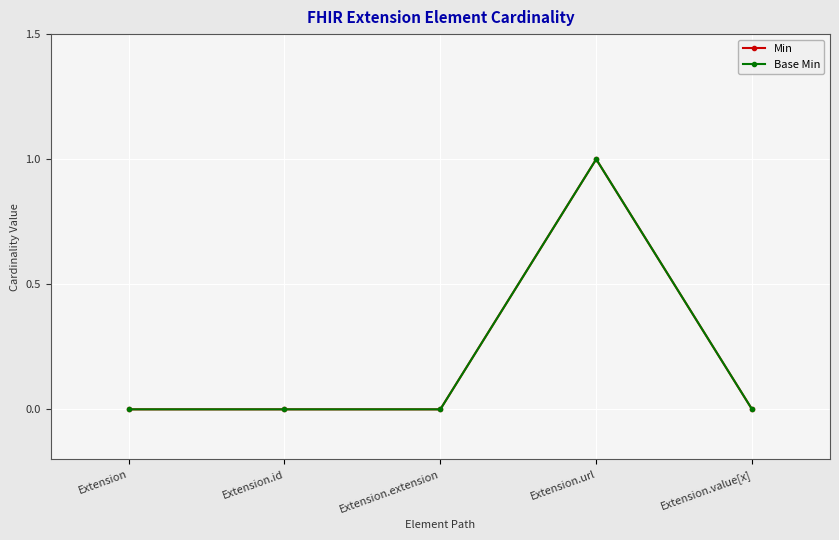

List the labels in order of Base Min value, smallest first.

Extension, Extension.id, Extension.extension, Extension.value[x], Extension.url